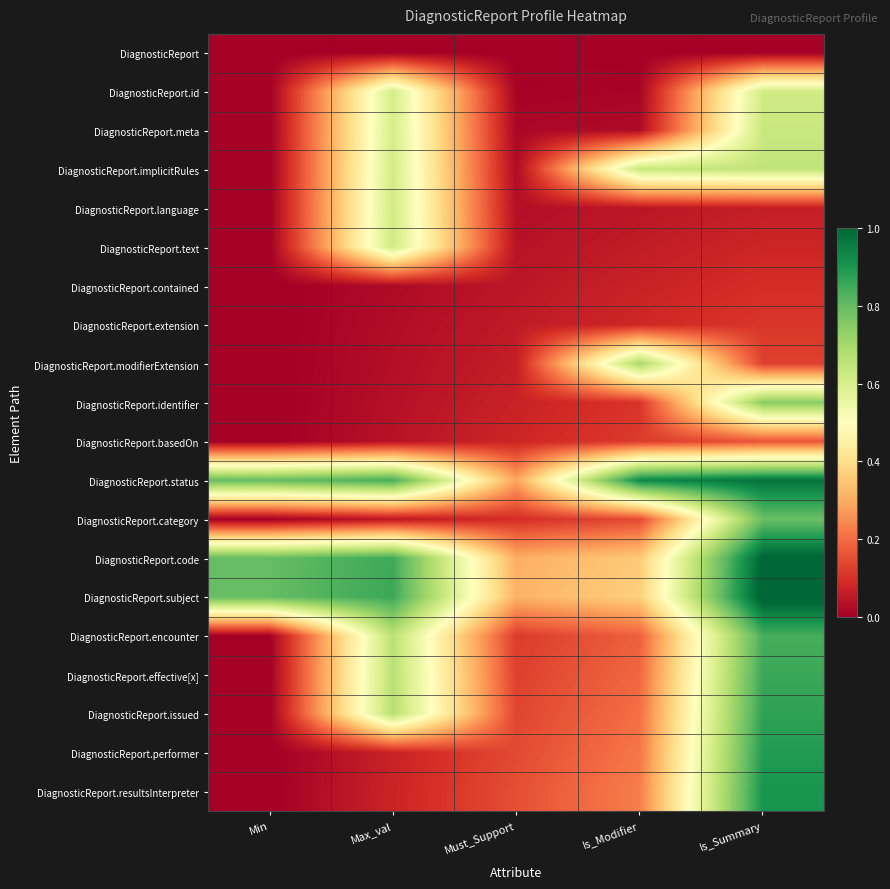

Rank the series by their maximum value, from lowest to highest.

DiagnosticReport, DiagnosticReport.contained, DiagnosticReport.extension, DiagnosticReport.basedOn, DiagnosticReport.id, DiagnosticReport.language, DiagnosticReport.text, DiagnosticReport.meta, DiagnosticReport.implicitRules, DiagnosticReport.modifierExtension, DiagnosticReport.identifier, DiagnosticReport.category, DiagnosticReport.encounter, DiagnosticReport.effective[x], DiagnosticReport.issued, DiagnosticReport.performer, DiagnosticReport.resultsInterpreter, DiagnosticReport.status, DiagnosticReport.code, DiagnosticReport.subject